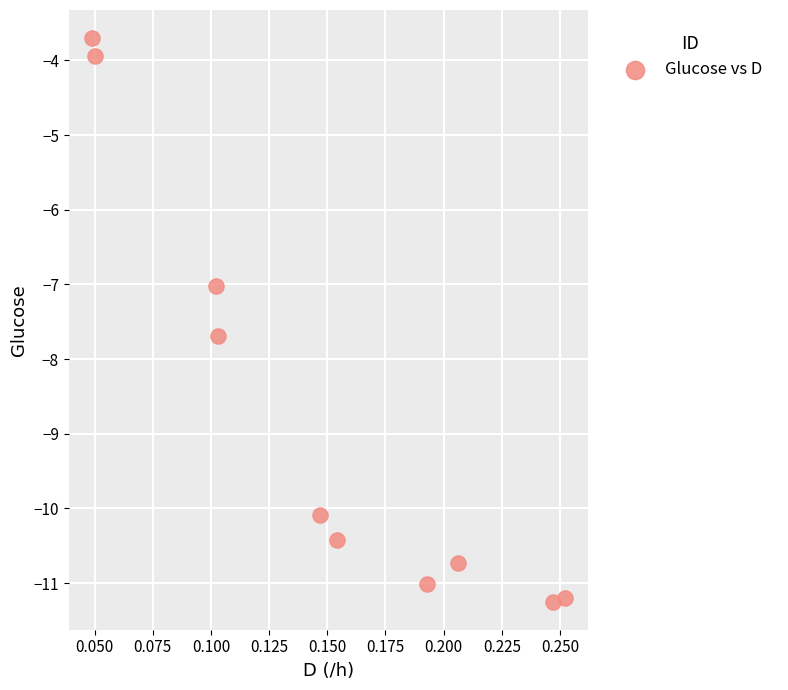

What is the range of Y values (max minus min)?

7.5